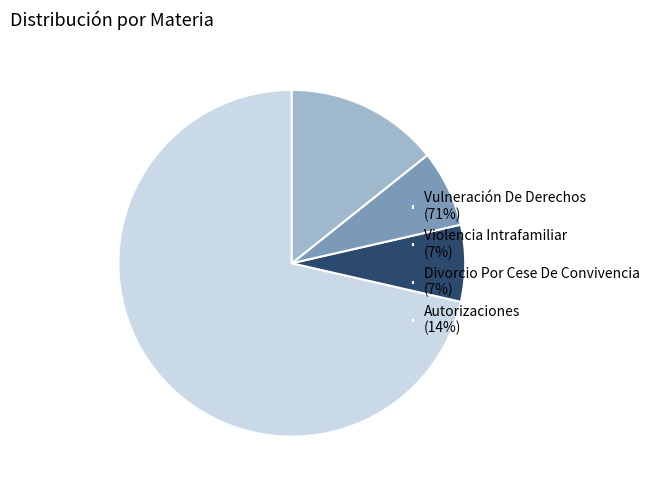

Does any single category account for the majority?

Yes